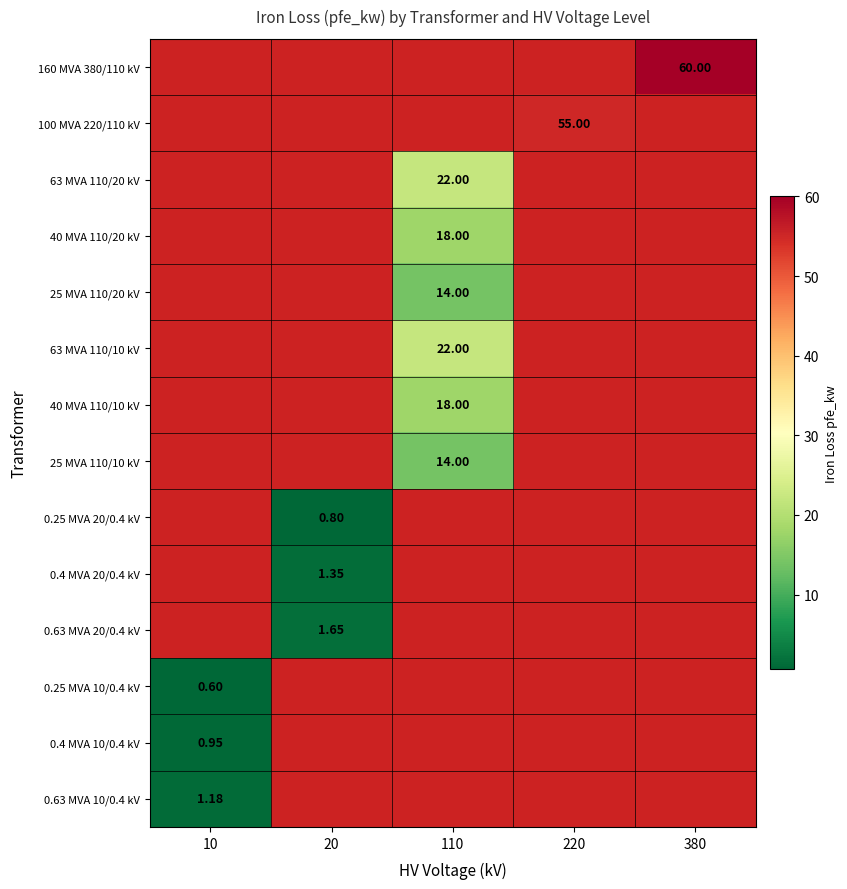

True or false: 100 MVA 220/110 kV has a value of 93.1 at 220.

False